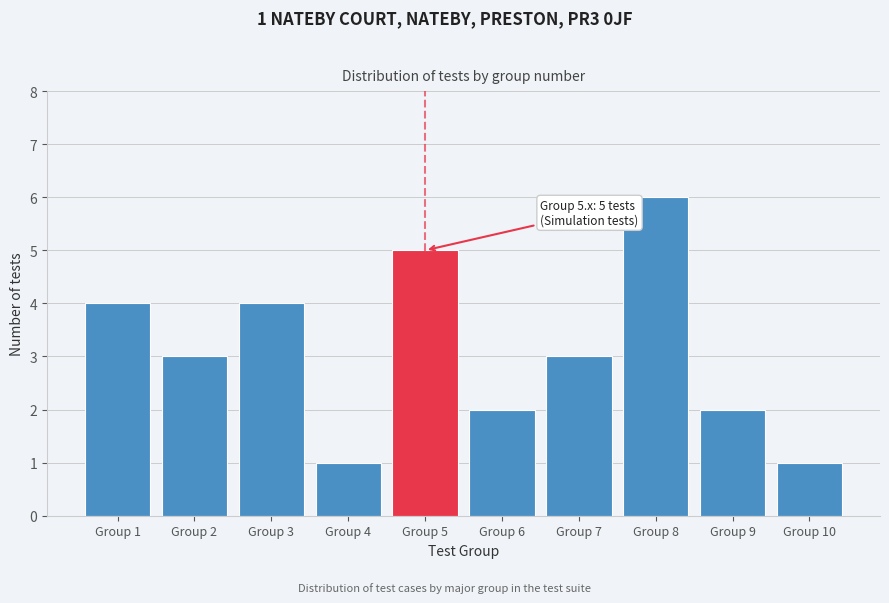

Reading right to left, extract all data points from this chart.

Group 10=1	Group 9=2	Group 8=6	Group 7=3	Group 6=2	Group 5=5	Group 4=1	Group 3=4	Group 2=3	Group 1=4